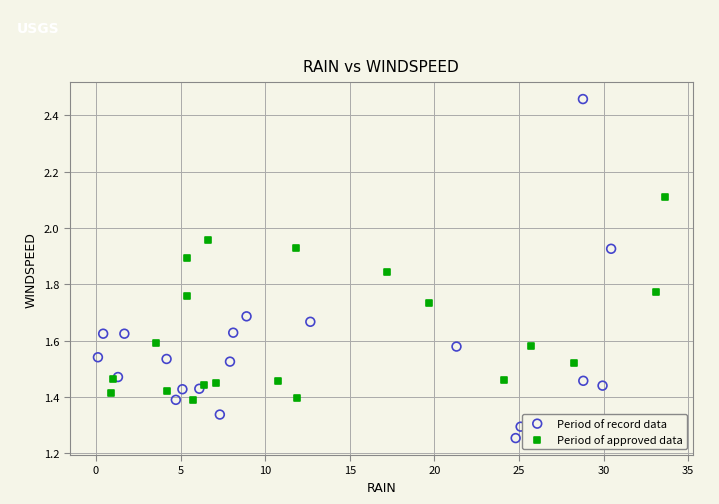

Which series reaches the maximum Y coordinate?

Period of record data